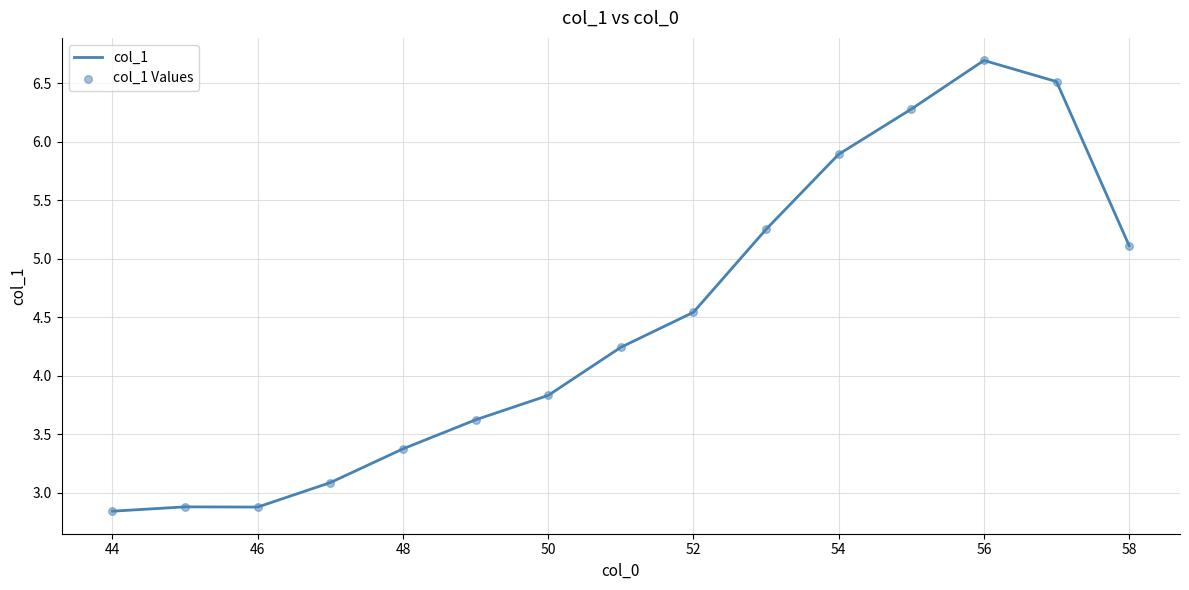

What is the greatest value displayed?

6.7